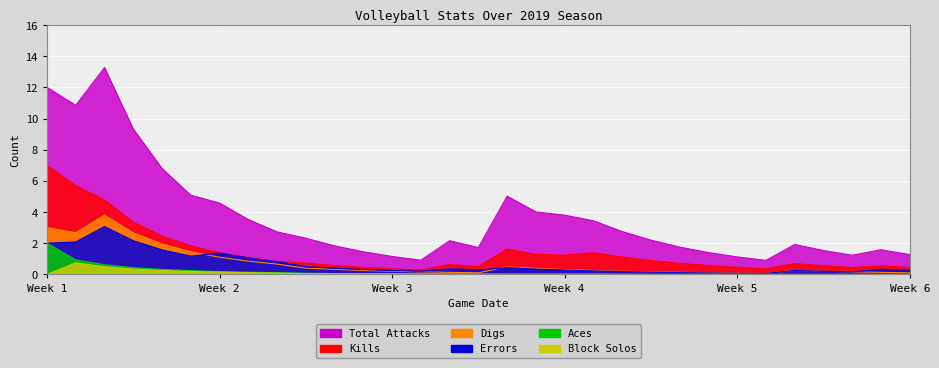

How many data points in Total Attacks are less than 2?

14